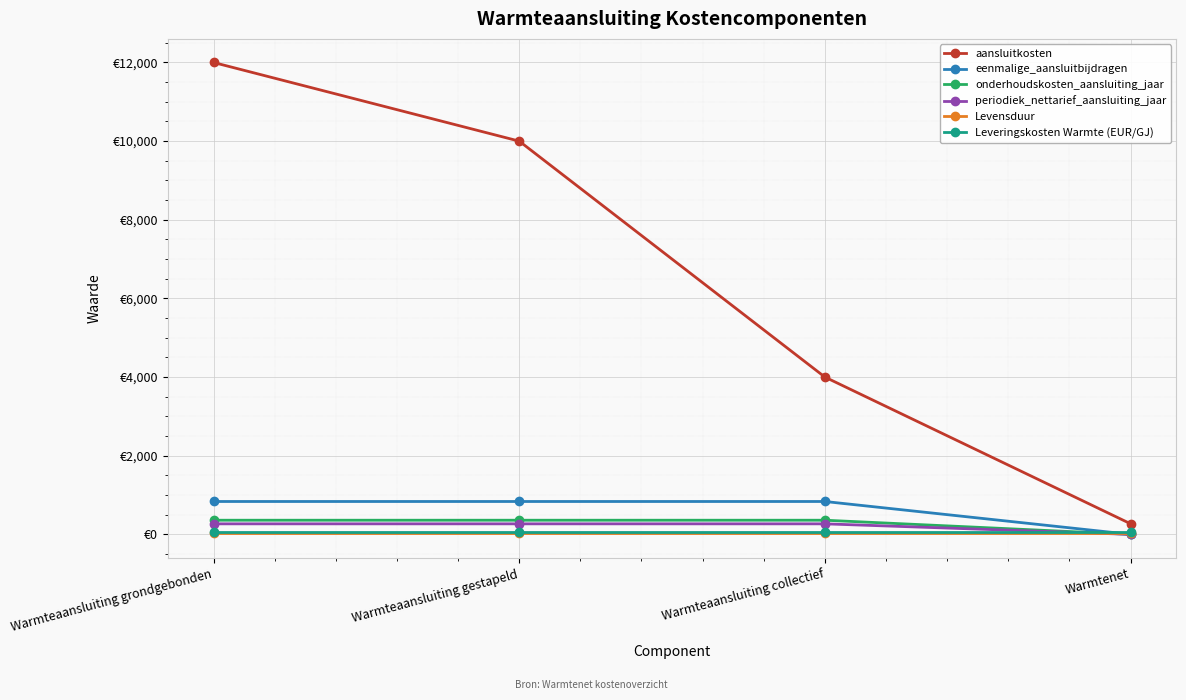

True or false: Leveringskosten Warmte (EUR/GJ) has more than 2 points higher than both neighbors.

False